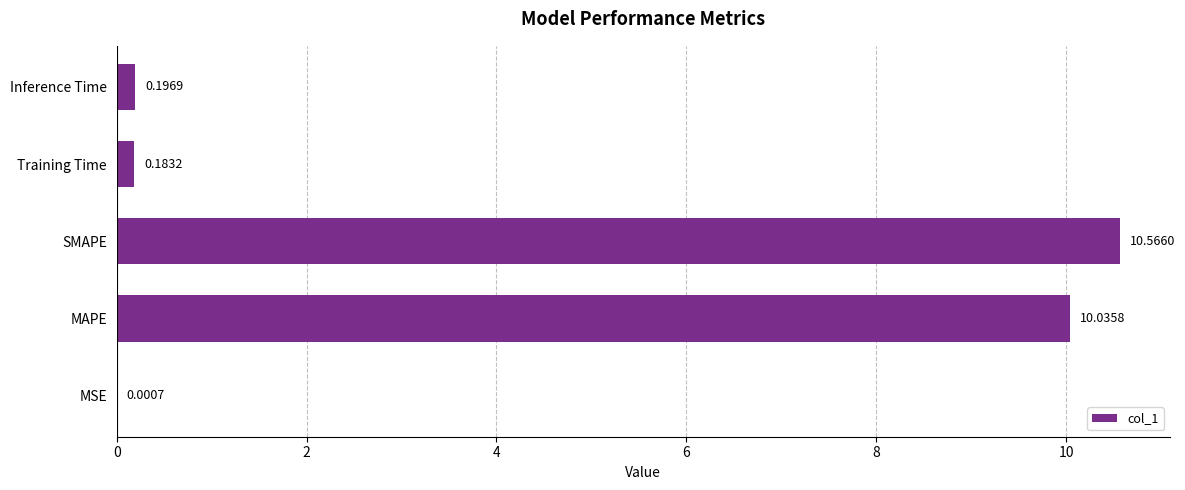

What is the greatest value displayed?

10.6